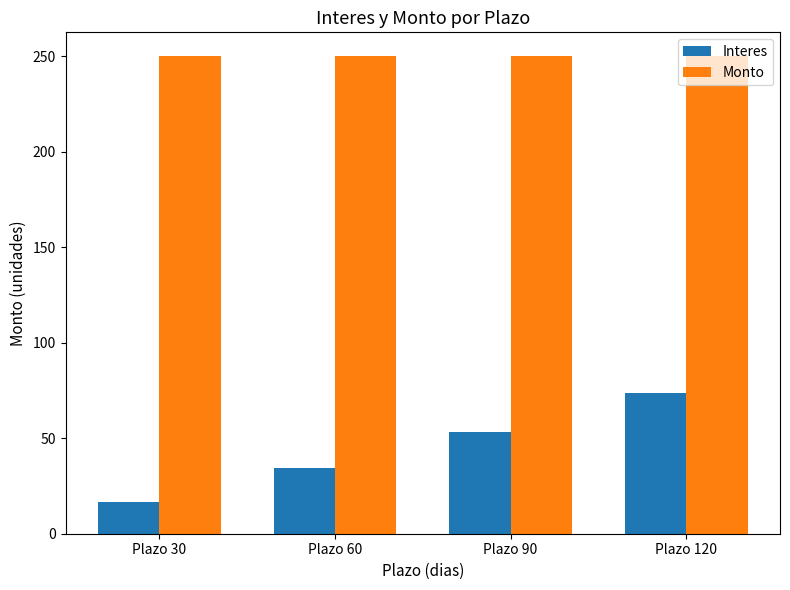

How many groups of bars are there?

4